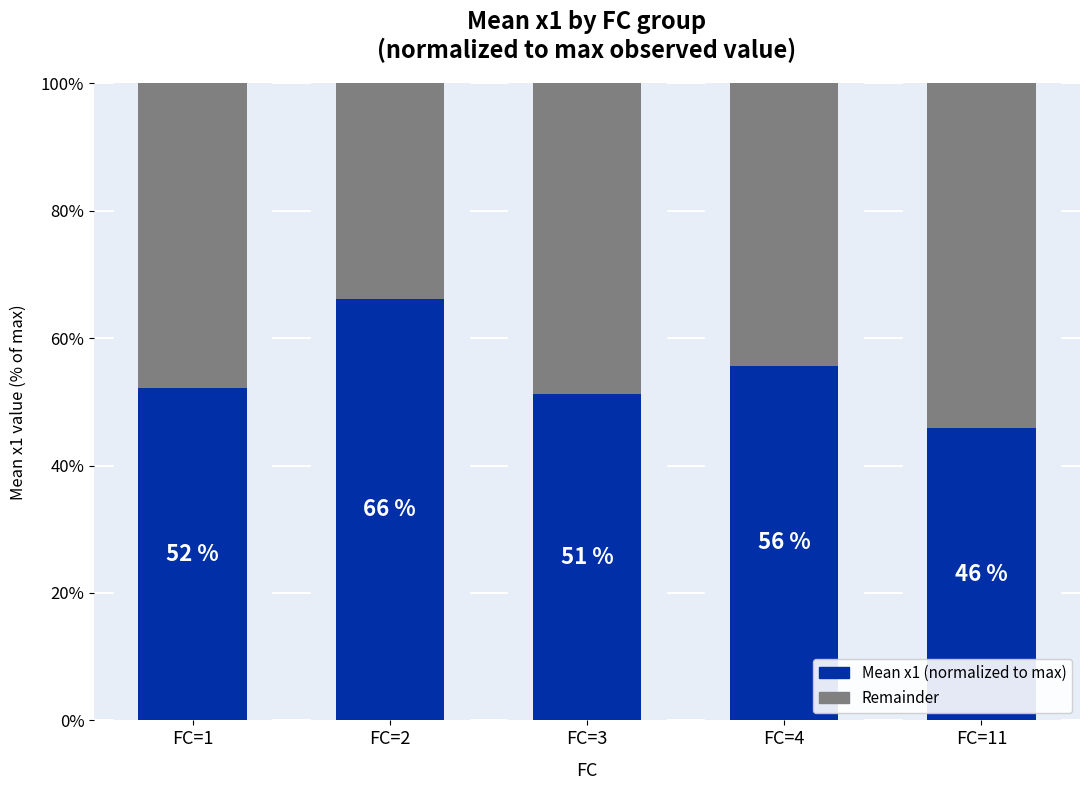

What is the total value across all series at FC=3?

100.0